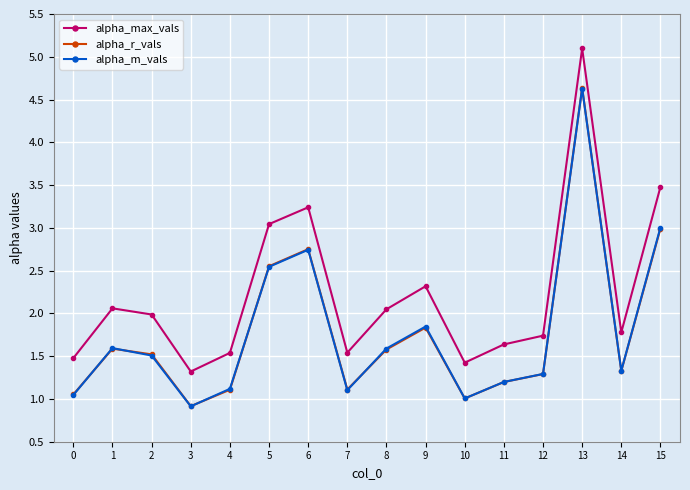

What is the difference between the alpha_r_vals values at 15 and 5?

0.4